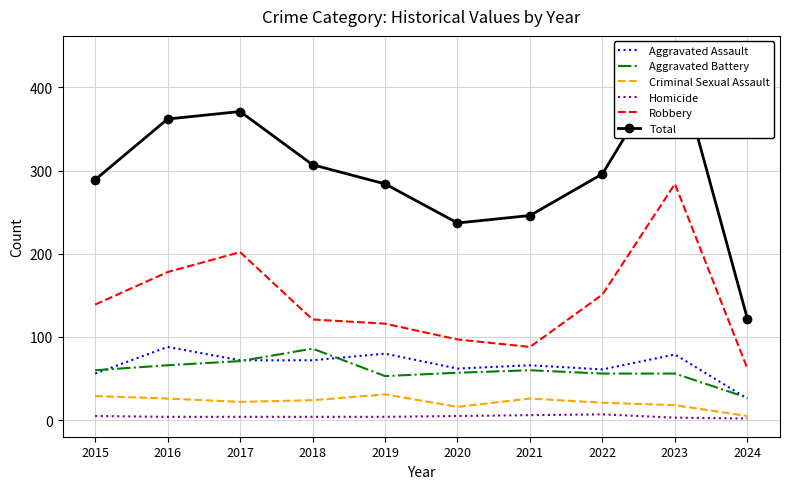

Reading left to right, list all the values displayed in this chart.

Aggravated Assault: 2015=56	2016=88	2017=72	2018=72	2019=80	2020=62	2021=66	2022=61	2023=79	2024=26
Aggravated Battery: 2015=60	2016=66	2017=71	2018=86	2019=53	2020=57	2021=60	2022=56	2023=56	2024=27
Criminal Sexual Assault: 2015=29	2016=26	2017=22	2018=24	2019=31	2020=16	2021=26	2022=21	2023=18	2024=5
Homicide: 2015=5	2016=4	2017=4	2018=4	2019=4	2020=5	2021=6	2022=7	2023=3	2024=2
Robbery: 2015=139	2016=178	2017=202	2018=121	2019=116	2020=97	2021=88	2022=151	2023=284	2024=62
Total: 2015=289	2016=362	2017=371	2018=307	2019=284	2020=237	2021=246	2022=296	2023=440	2024=122